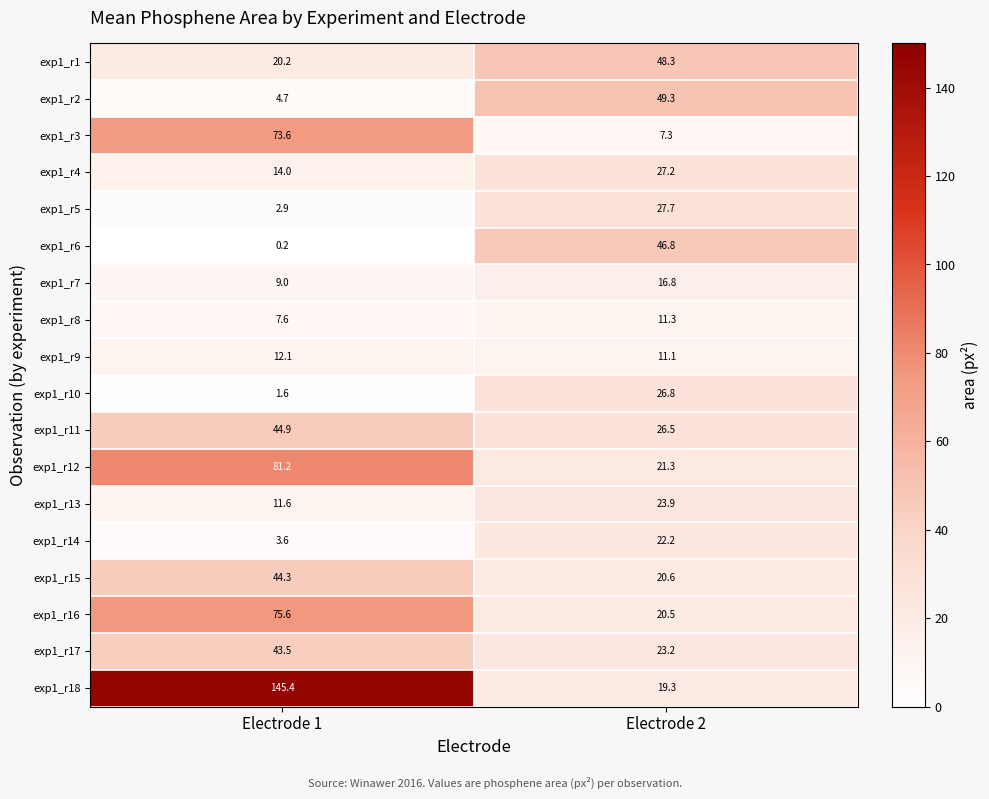

Which series has the widest spread of values?

exp1_r18